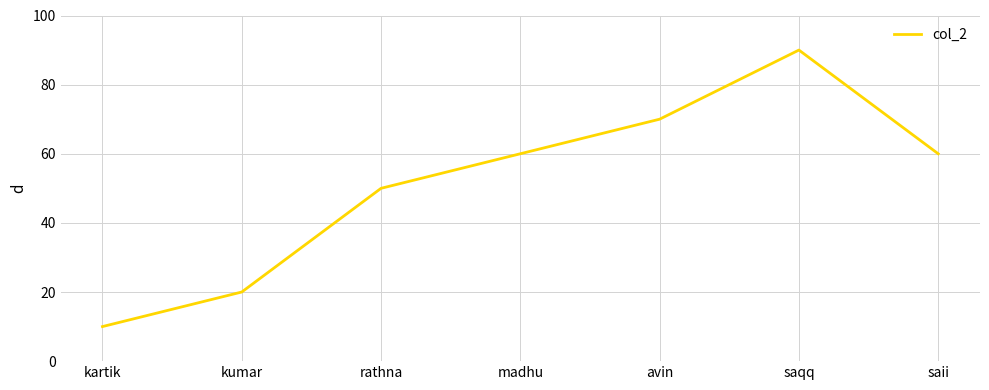

What is the ratio of the value at saqq to the value at kumar?

4.5